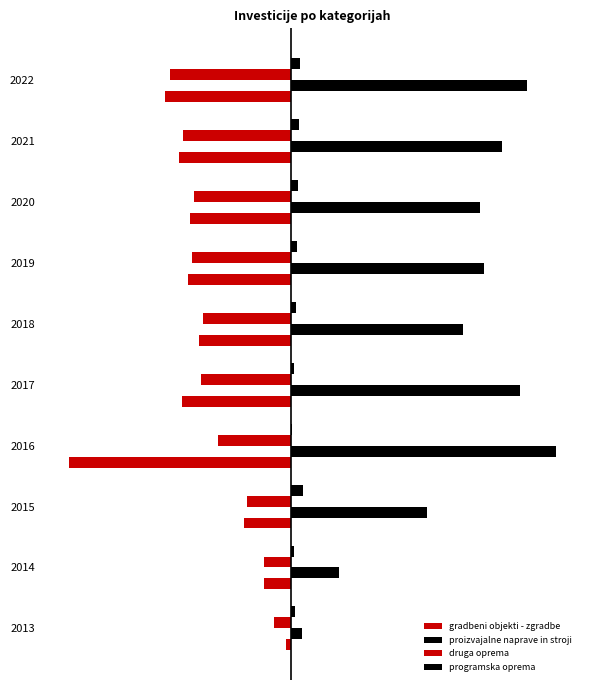

What is the value of the proizvajalne naprave in stroji bar at the 8th from the left?

7084645